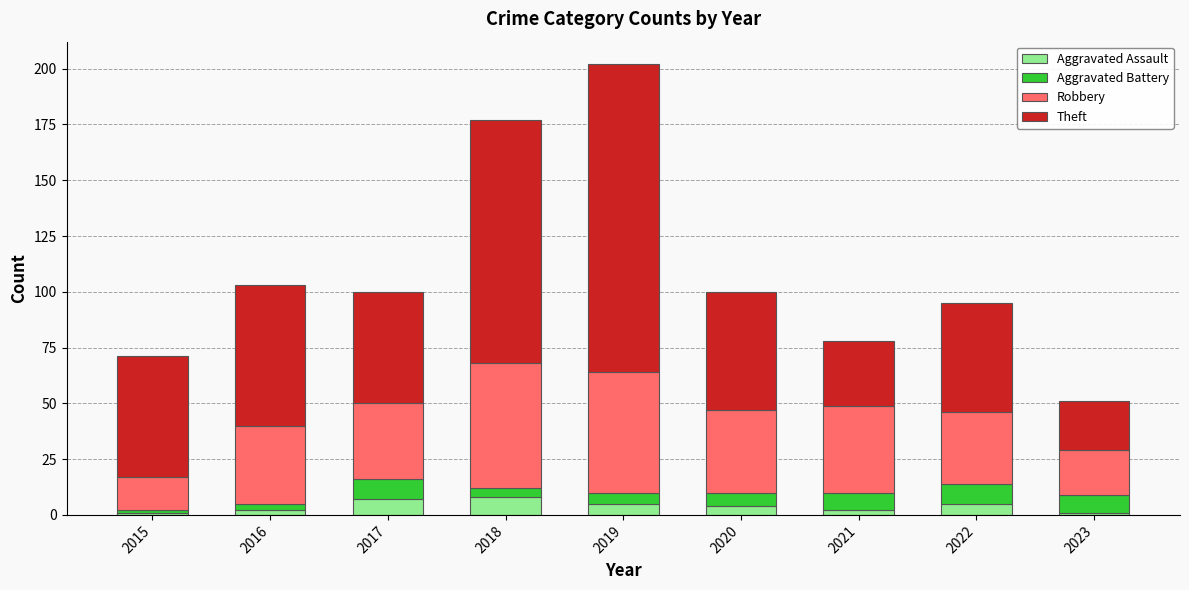

What is the difference between the maximum and second lowest values in the Aggravated Assault series?

7